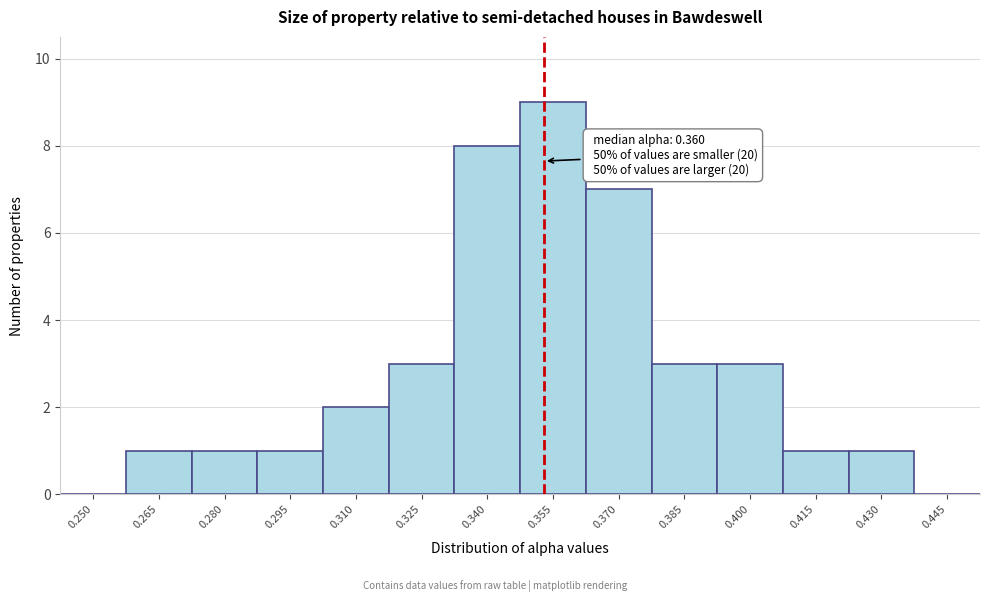

Reading left to right, extract all data points from this chart.

0.250=0	0.265=1	0.280=1	0.295=1	0.310=2	0.325=3	0.340=8	0.355=9	0.370=7	0.385=3	0.400=3	0.415=1	0.430=1	0.445=0